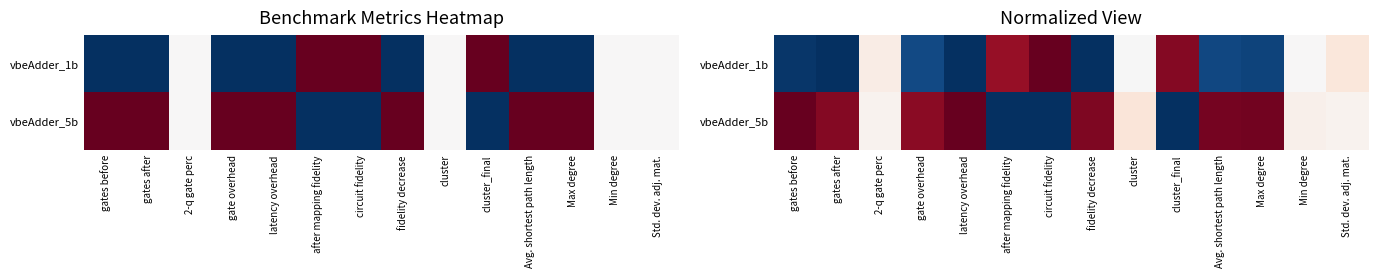

Which category has the lowest value in the vbeAdder_1b series?

gates after